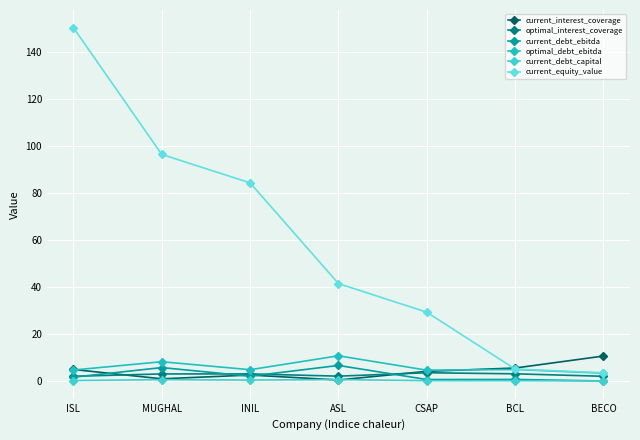

What is the label of the 3rd point from the left?

INIL